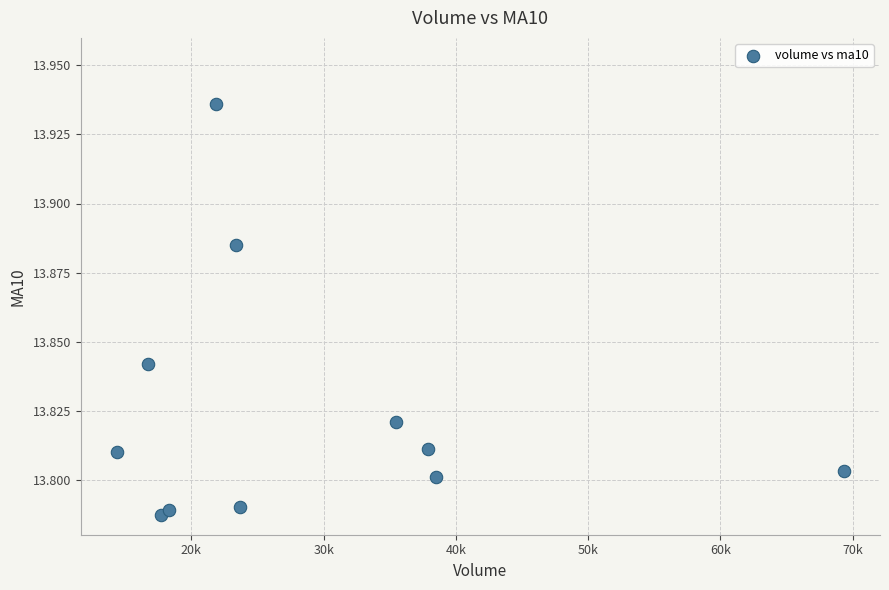

What is the range of X values (max minus min)?

54936.8